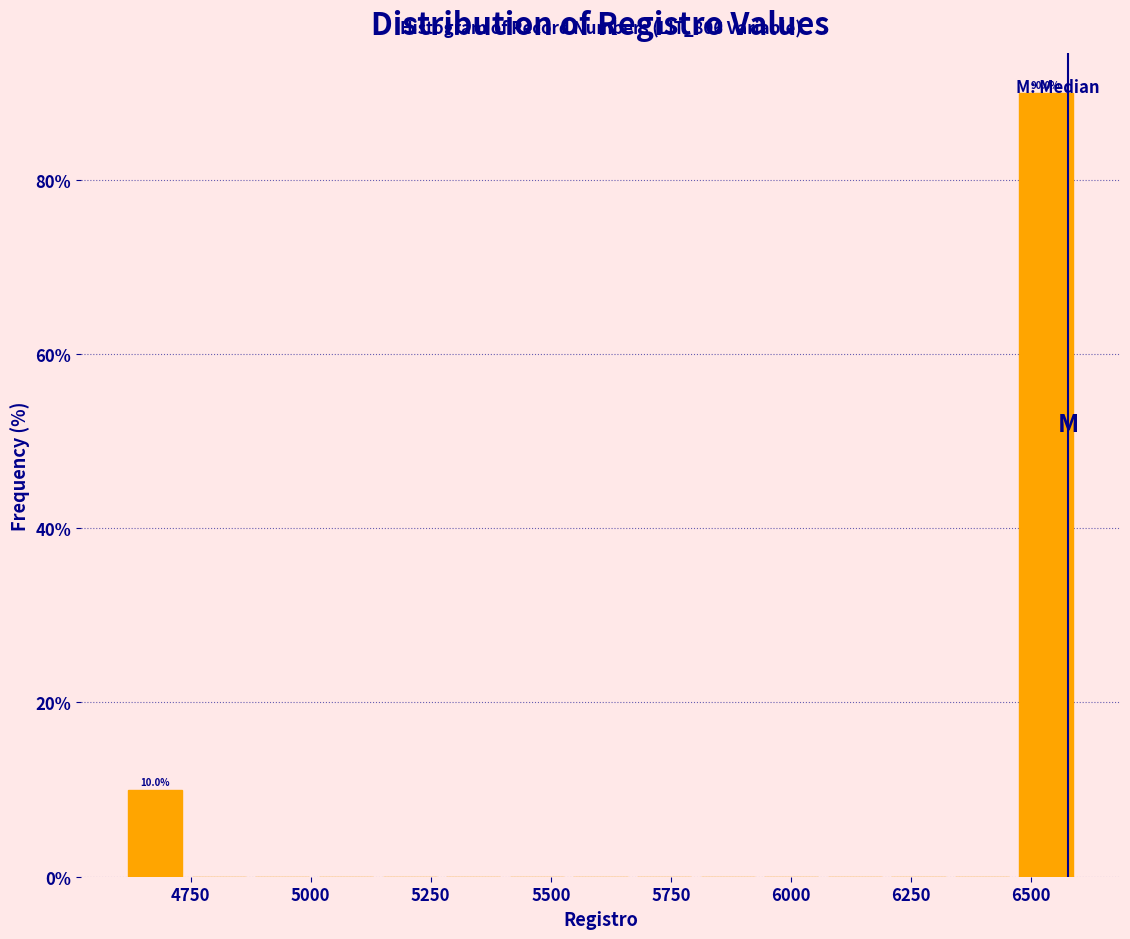

Around what value on the x-axis is the tallest bar? Give the approximate position of its centre, as read against the axis.

6550